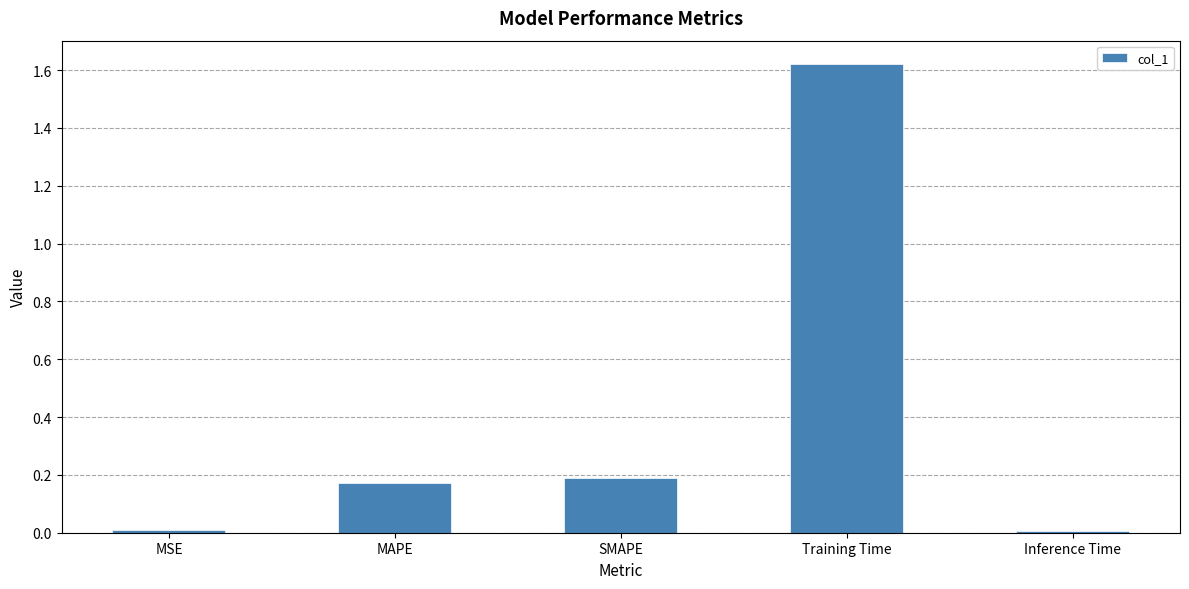

True or false: the data shows 0.3 at SMAPE.

False